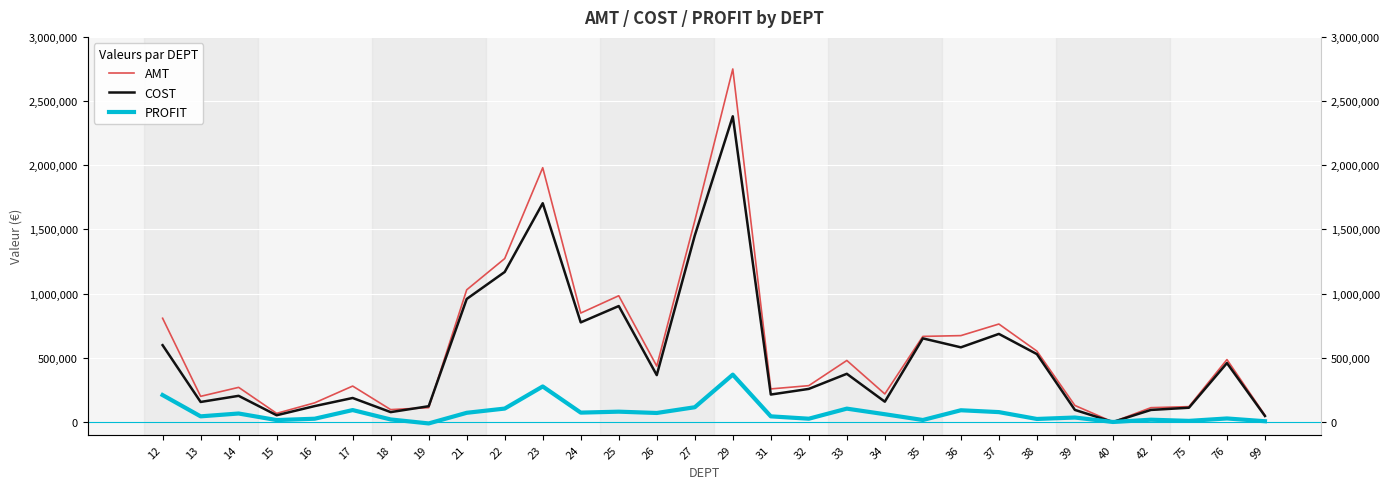

The value of AMT at 34 is 218378.6. True or false?

True